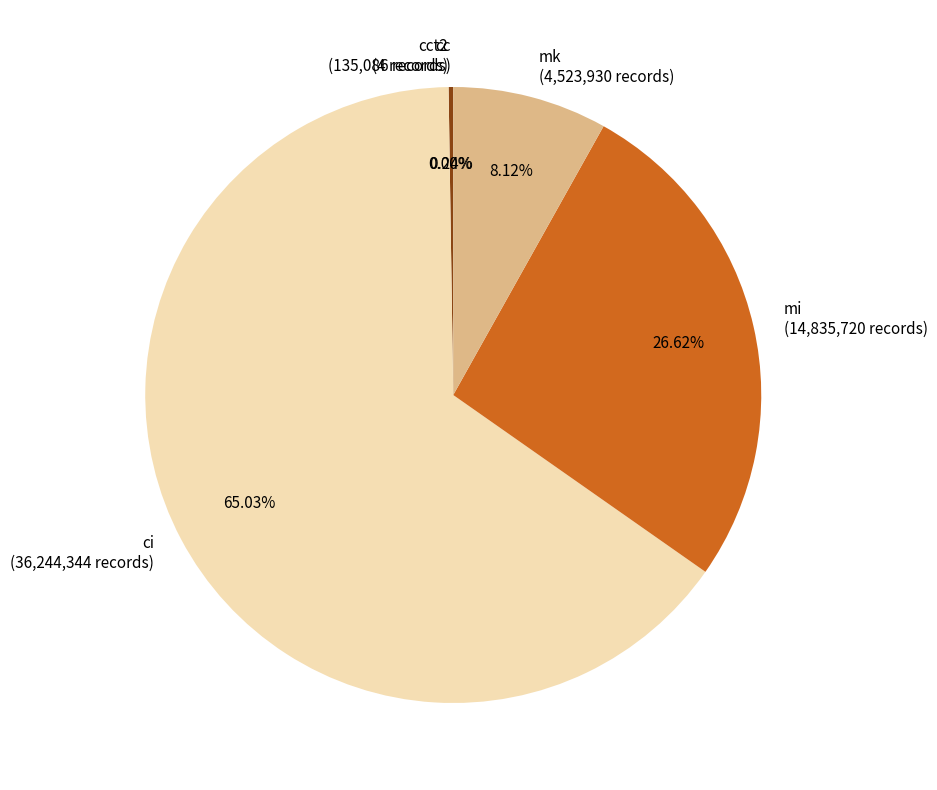

Does ci (36,244,344 records) represent more than half of the total?

Yes